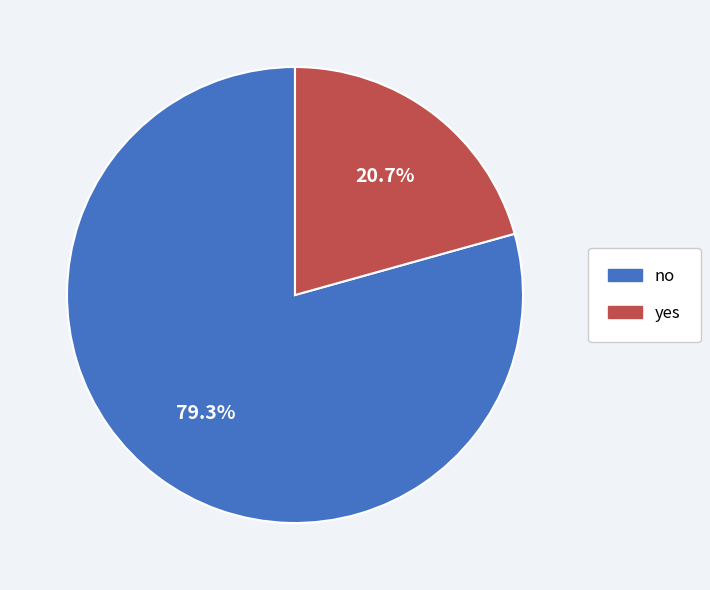

Between yes and no, which is larger?

no